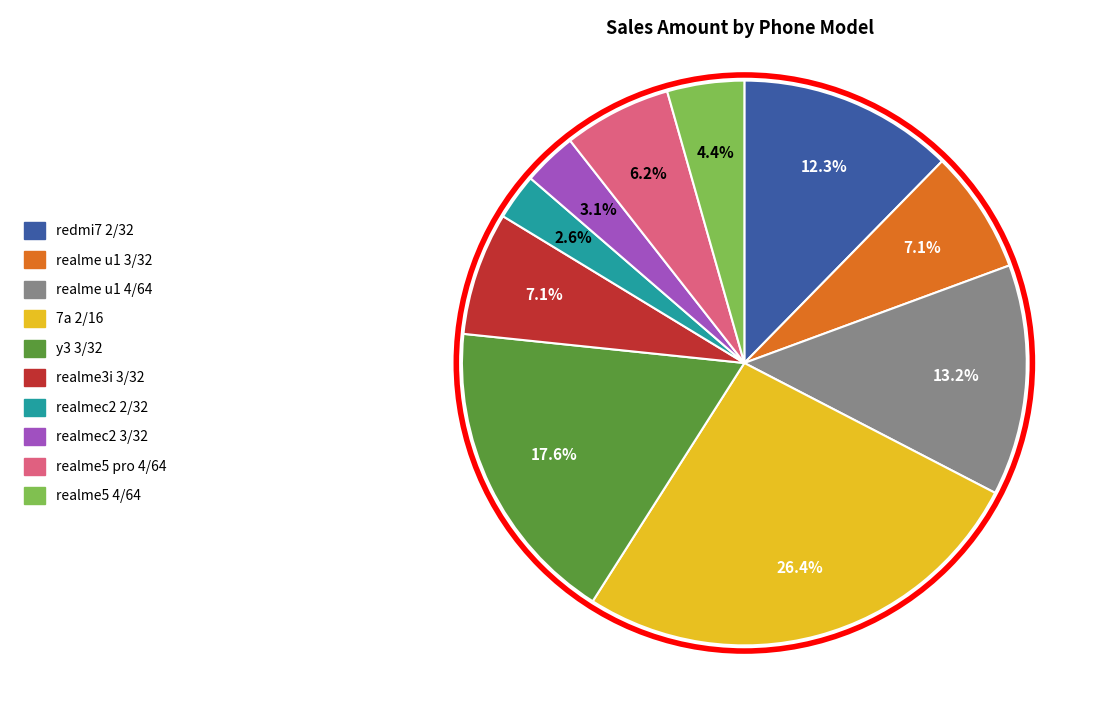

To the nearest percent, what percentage of the pie is realme3i 3/32?

7%